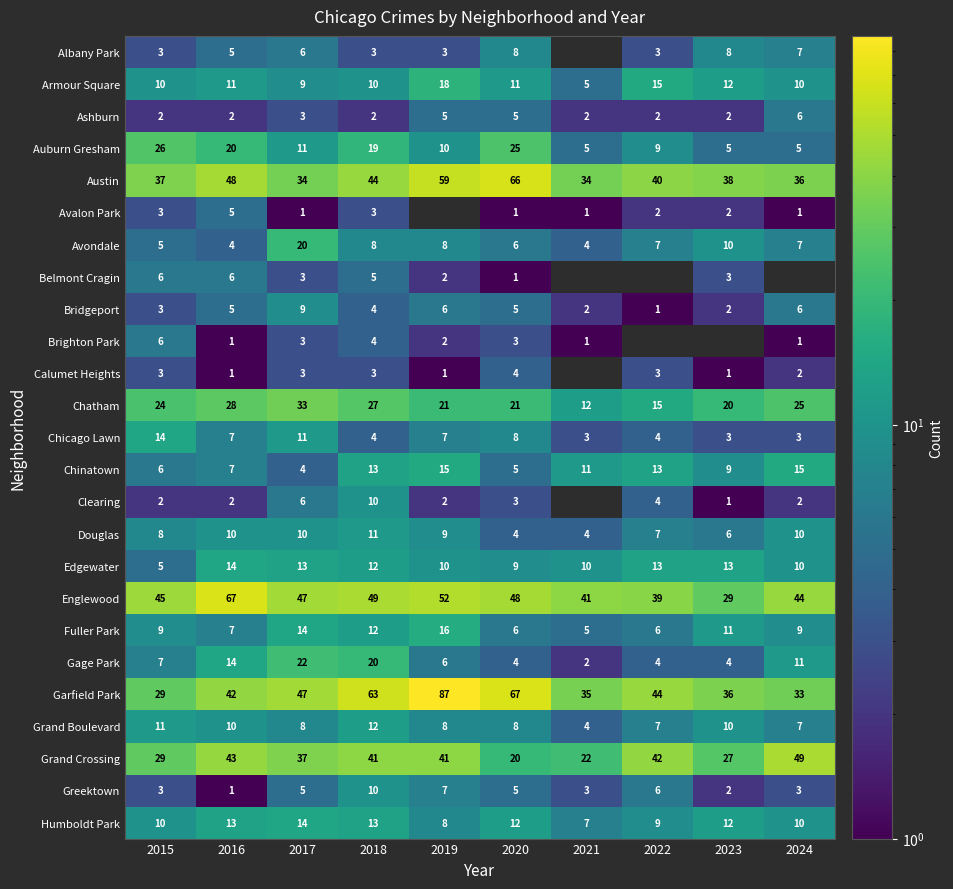

How many data points does each series have?

10